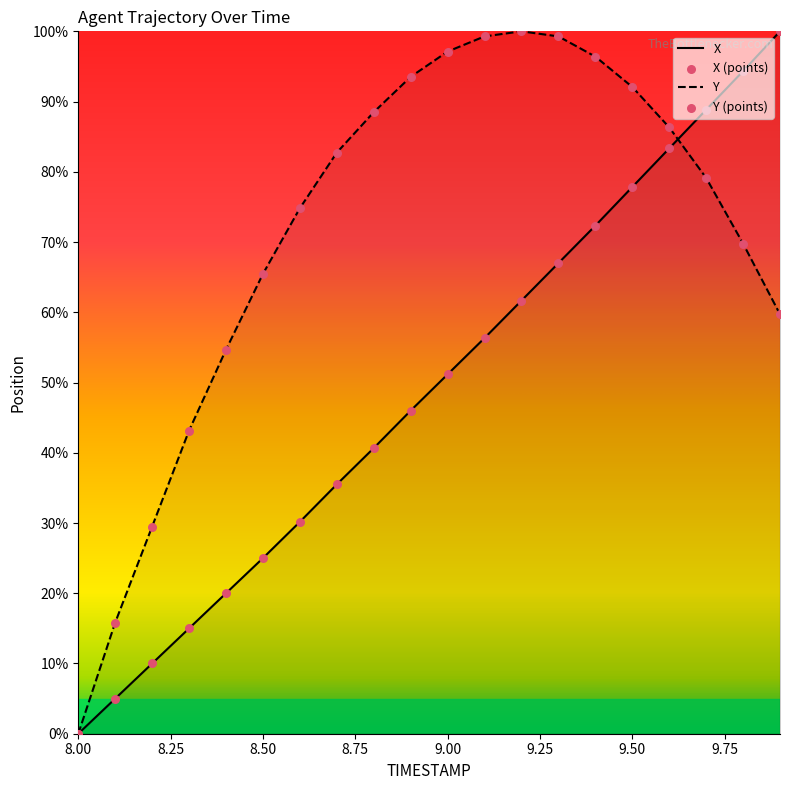

Which series has the largest total across all categories?

Y